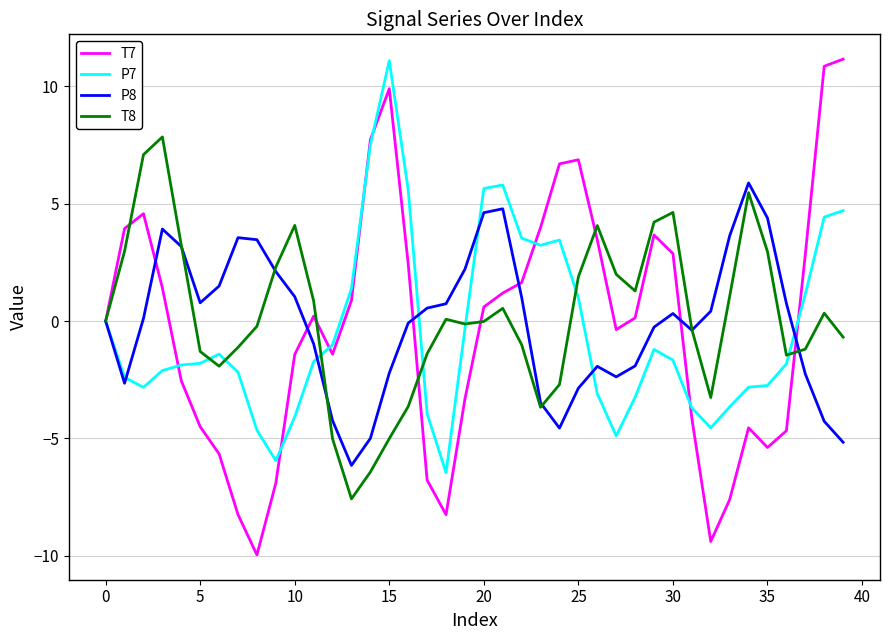

What is the smallest value displayed?

-10.0